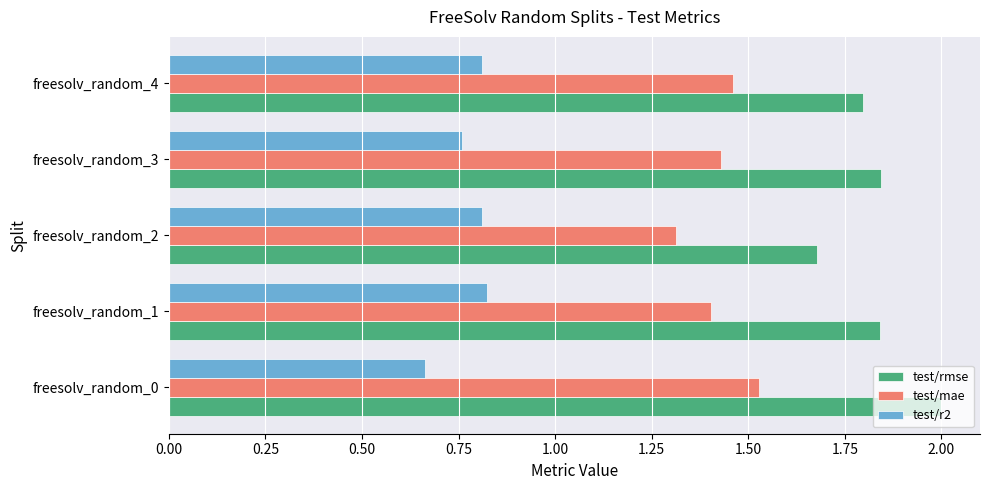

Which series has the widest spread of values?

test/rmse